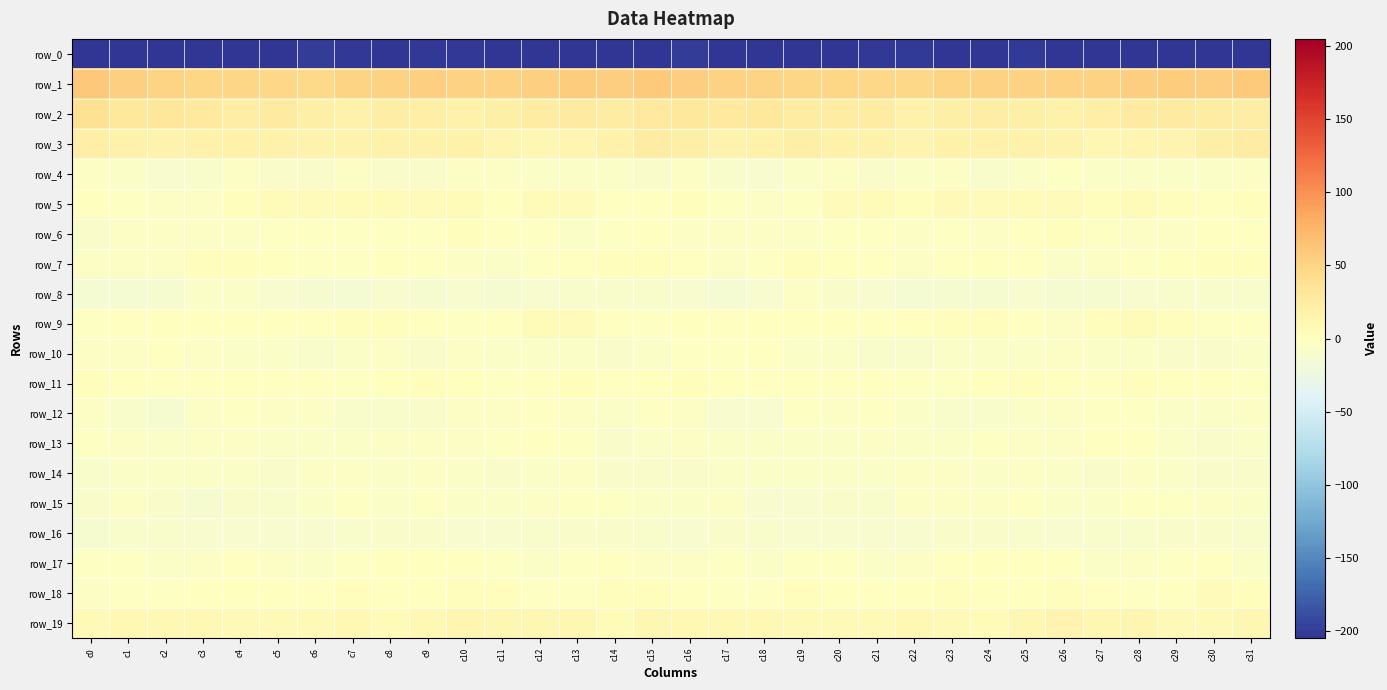

What is the difference between the maximum and second lowest values in the row_11 series?

5.3